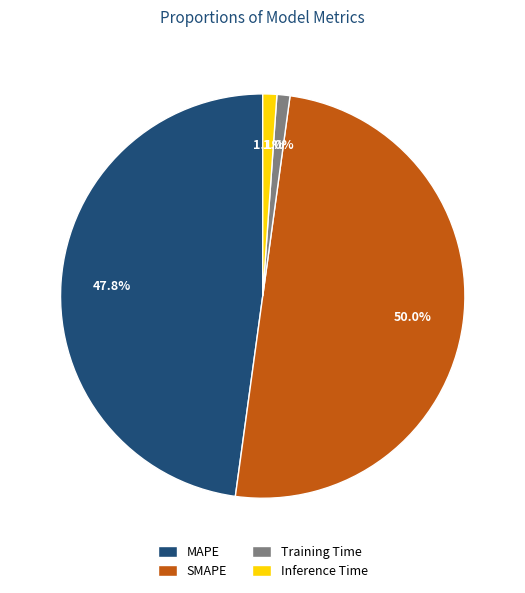

To the nearest percent, what portion does Inference Time represent?

1%